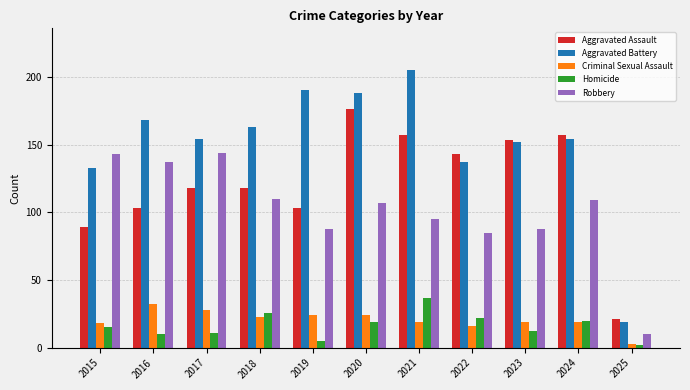

Is it true that Homicide equals 4 at 2024?

False